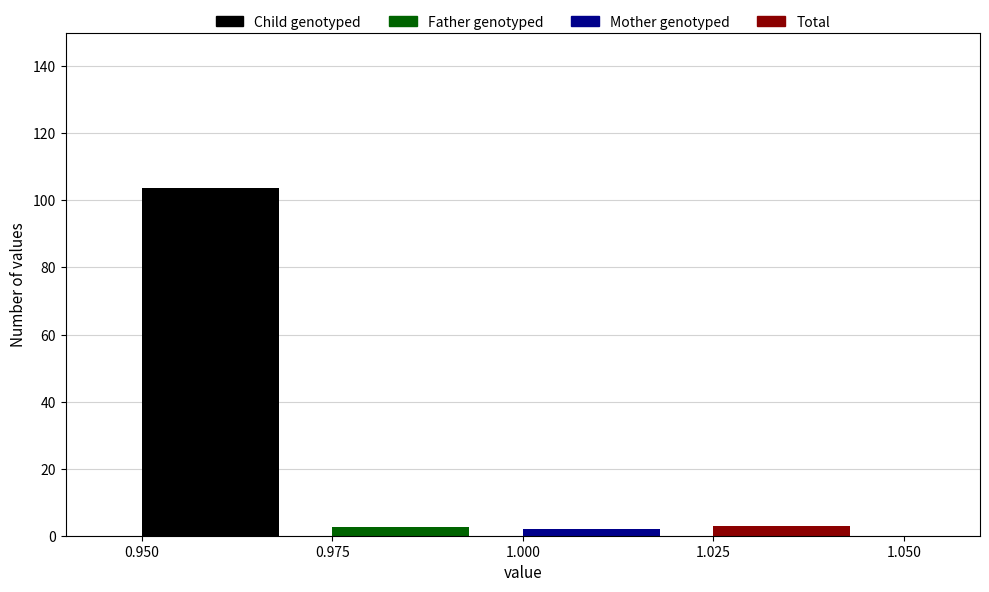

Rank the categories by Child genotyped value from highest to lowest.

1.000